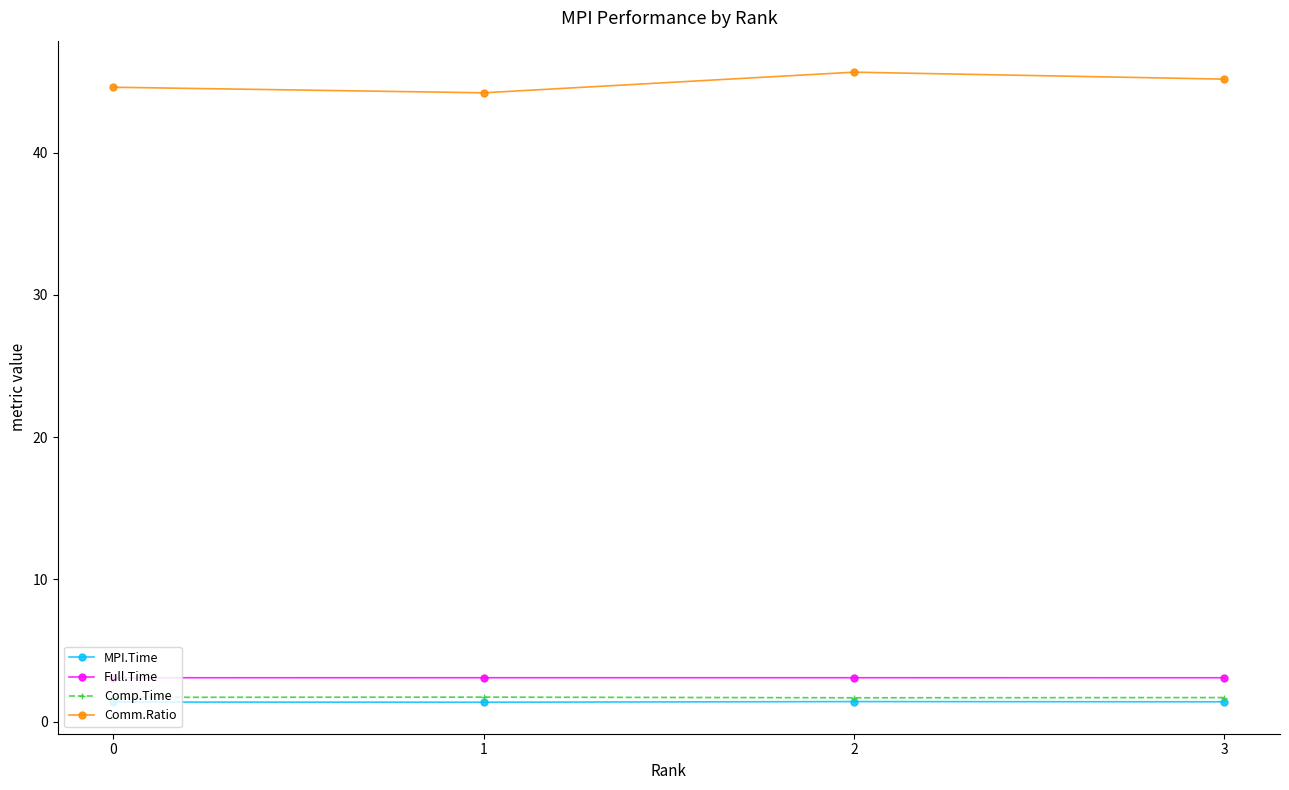

True or false: Comp.Time and Comm.Ratio intersect in this chart.

False